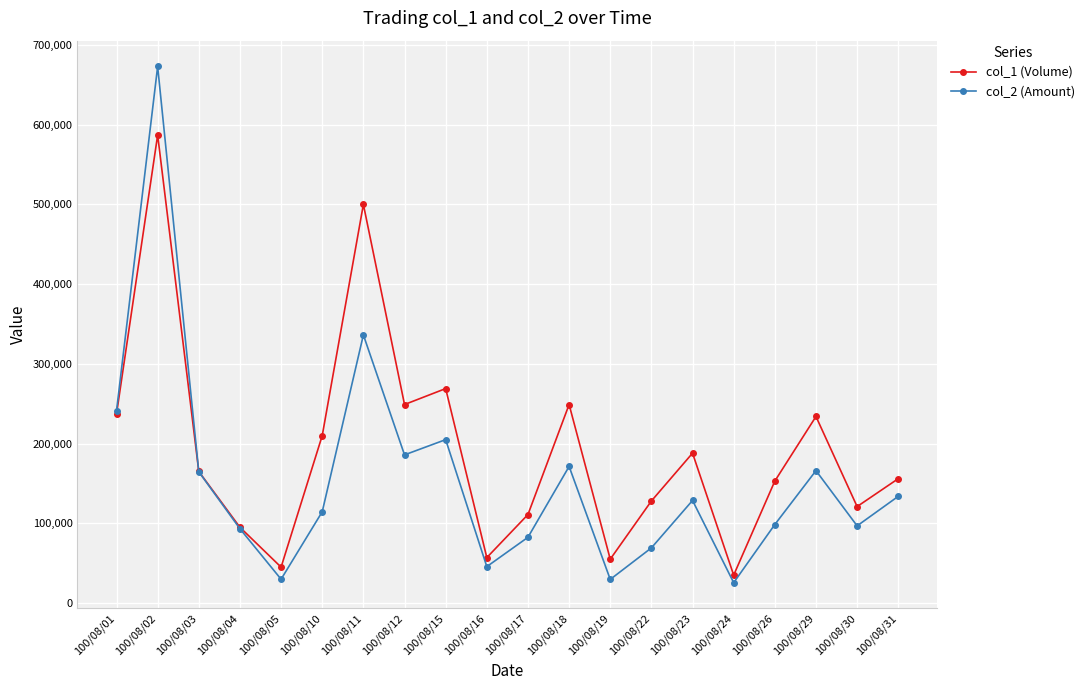

Where does the col_1 (Volume) series first go above 165000?

100/08/01